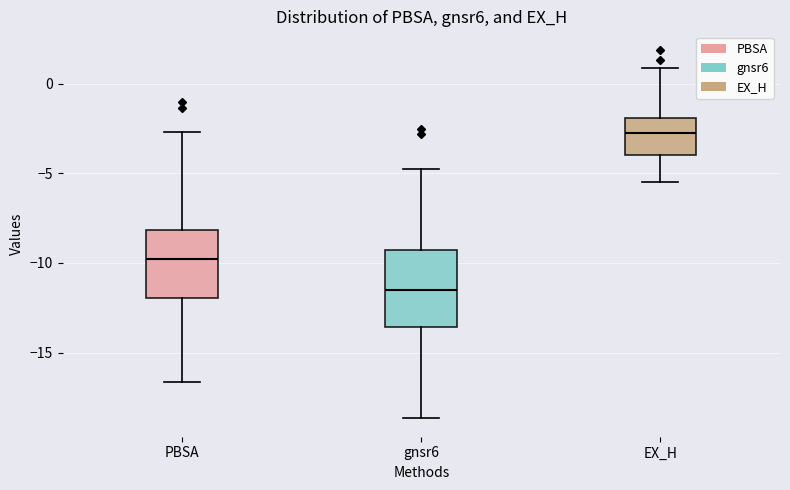

Reading left to right, transcribe this box plot: for each box, give where its median line is, the range the box spans, and where its two whiskers end, as read against the y-axis. The values are not printed on the chart, so give them approximately, as read against the axis.

PBSA: median -10.0, box -12.0 to -8.0, whiskers -16.5 to -2.5
gnsr6: median -11.5, box -13.5 to -9.5, whiskers -18.5 to -5.0
EX_H: median -2.5, box -4.0 to -2.0, whiskers -5.5 to 1.0